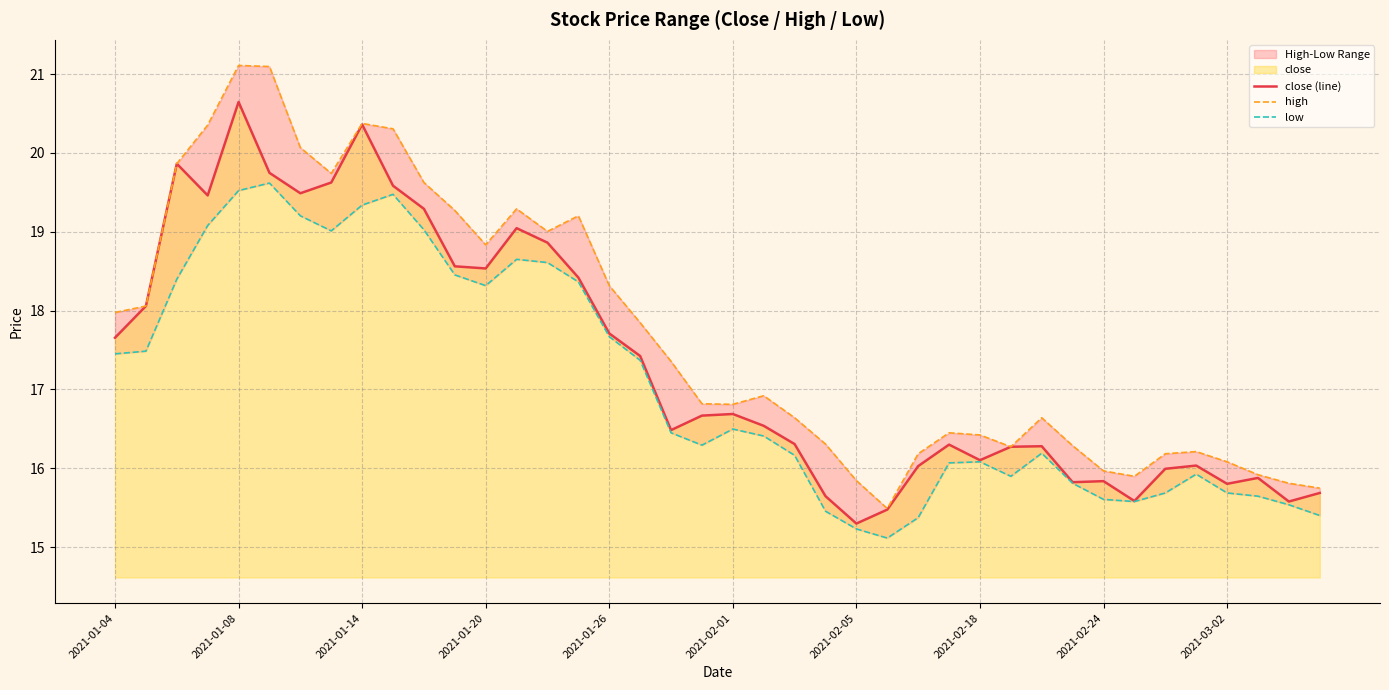

What is the spread (max minus min) of values at 13?

0.6